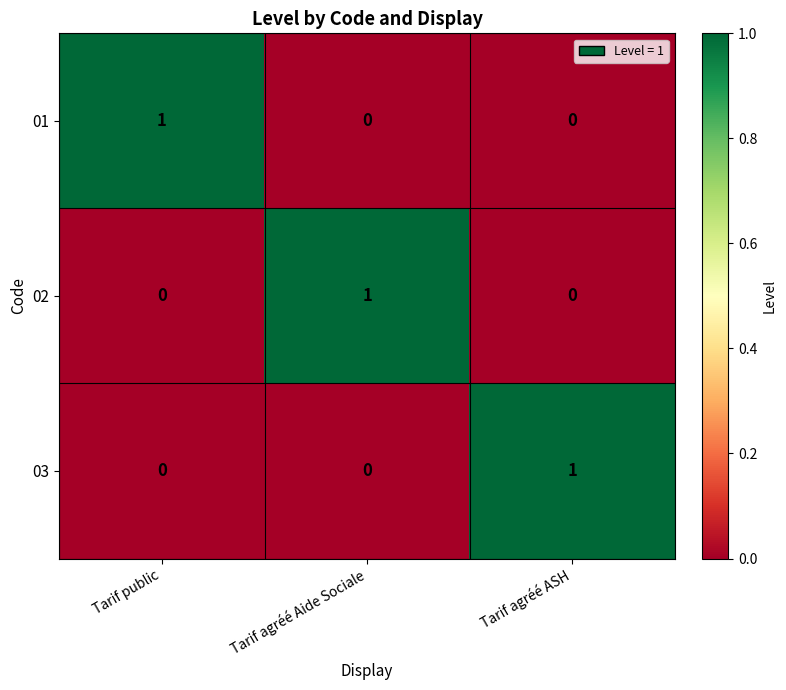

The 02 series shows 1 at Tarif agréé Aide Sociale. True or false?

True